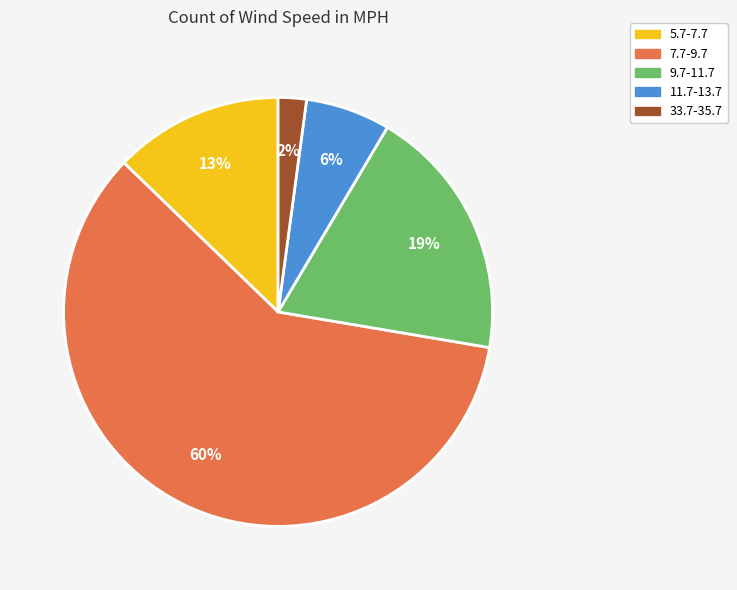

Combined, do 9.7-11.7 and 33.7-35.7 account for over 50%?

No